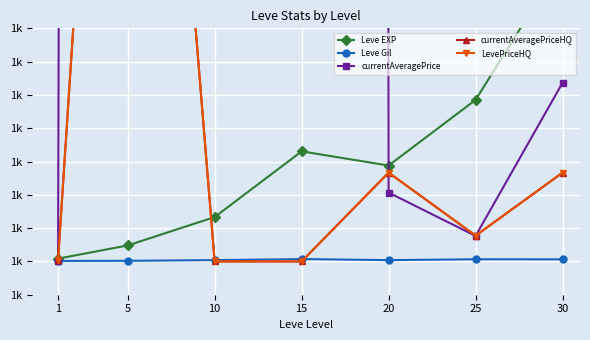

Between 1 and 10, which is larger?

10